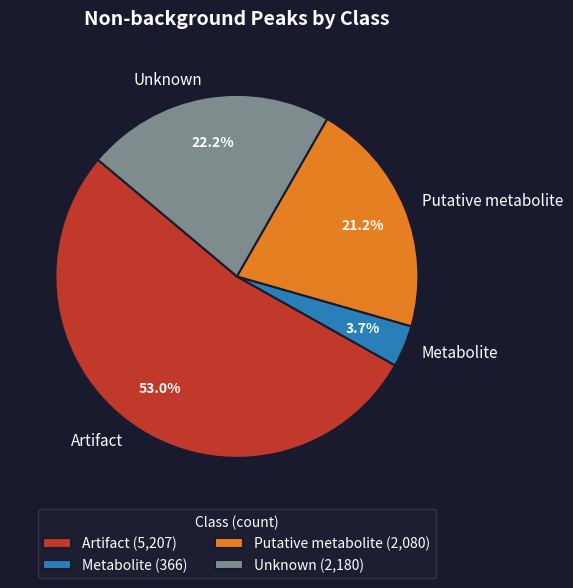

The Artifact slice represents 39% of the pie. True or false?

False